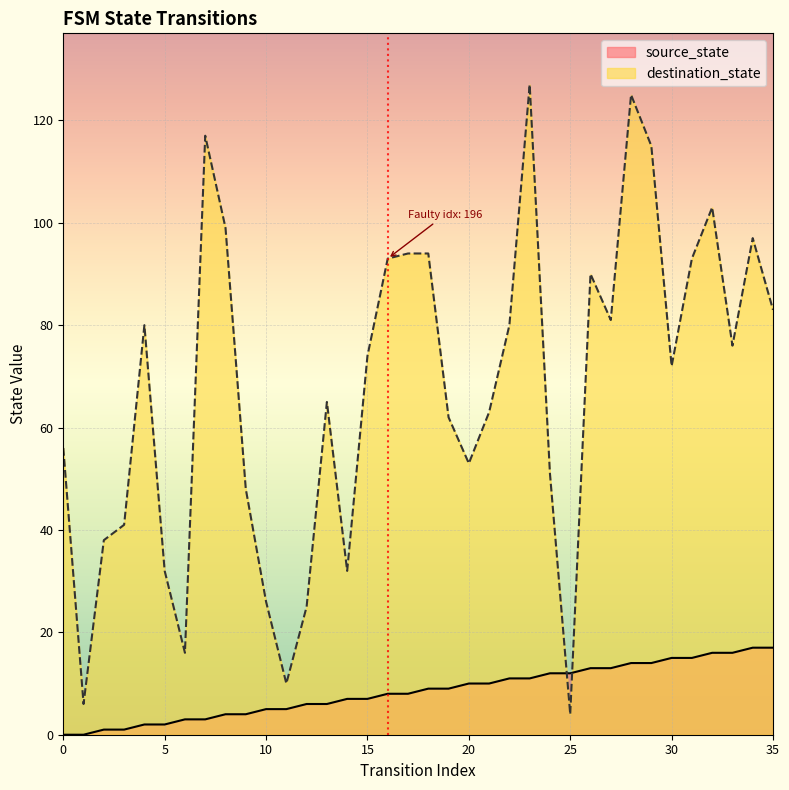

Is the value of source_state at 7 greater than the value of destination_state at 0?

No